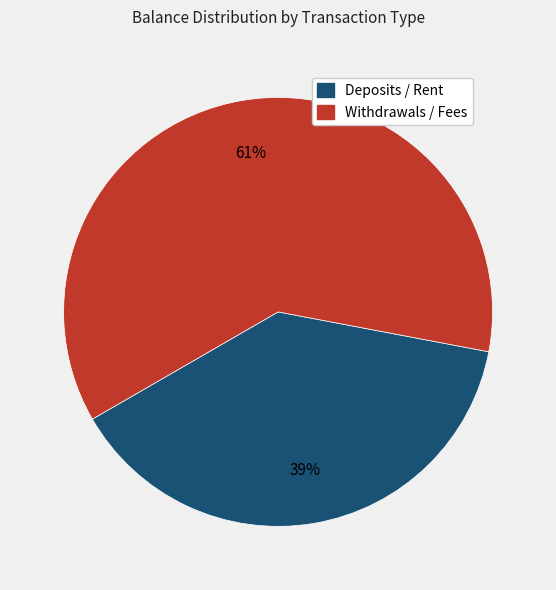

How many slices are in this pie chart?

2